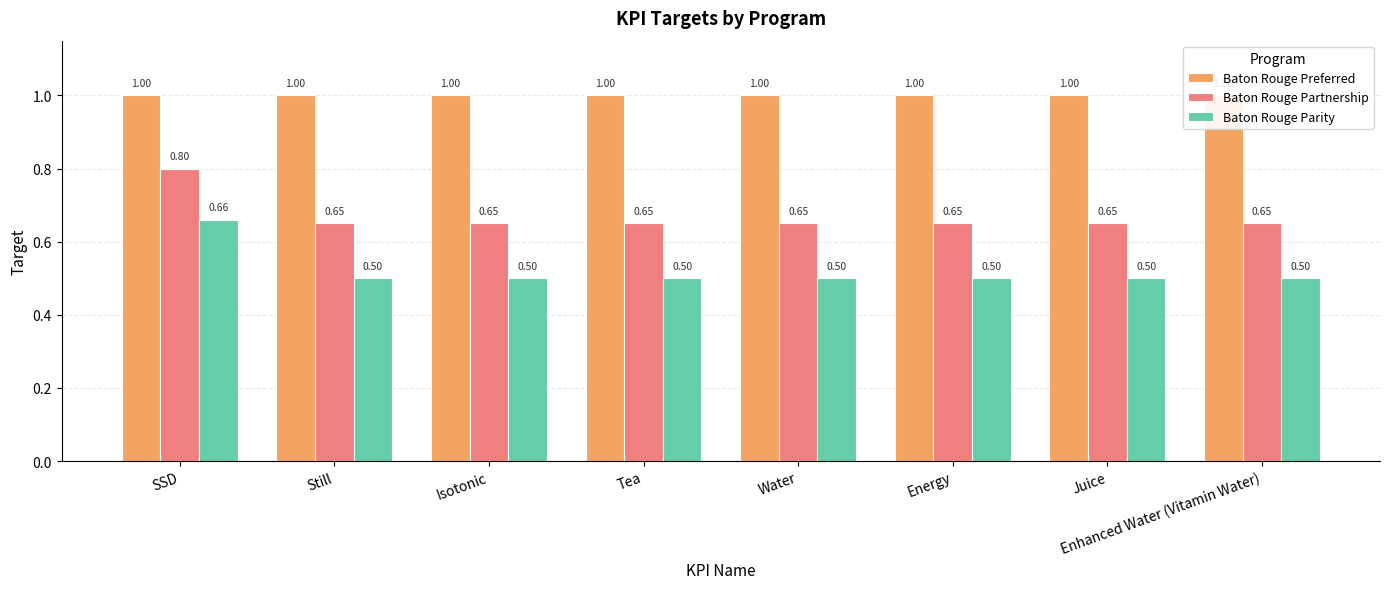

Reading left to right, what are all the values shown in this chart?

Baton Rouge Preferred: SSD=1.0	Still=1.0	Isotonic=1.0	Tea=1.0	Water=1.0	Energy=1.0	Juice=1.0	Enhanced Water (Vitamin Water)=1.0
Baton Rouge Partnership: SSD=0.8	Still=0.7	Isotonic=0.7	Tea=0.7	Water=0.7	Energy=0.7	Juice=0.7	Enhanced Water (Vitamin Water)=0.7
Baton Rouge Parity: SSD=0.7	Still=0.5	Isotonic=0.5	Tea=0.5	Water=0.5	Energy=0.5	Juice=0.5	Enhanced Water (Vitamin Water)=0.5